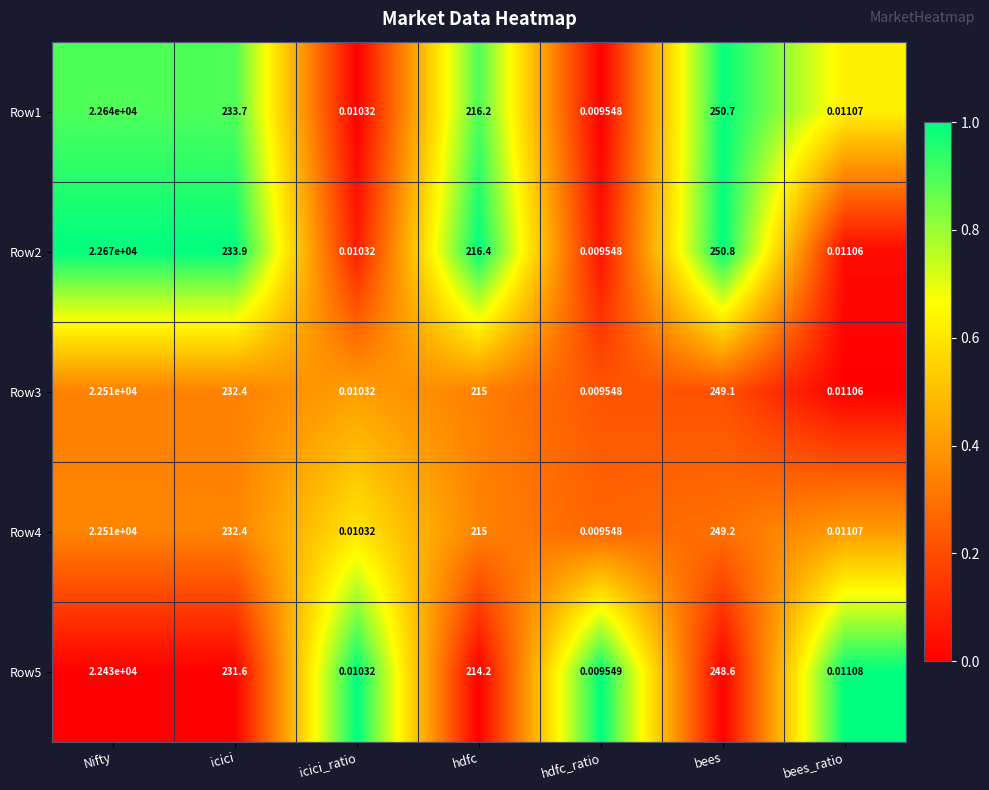

Rank the categories by Row4 value from highest to lowest.

Nifty, bees, icici, hdfc, bees_ratio, icici_ratio, hdfc_ratio